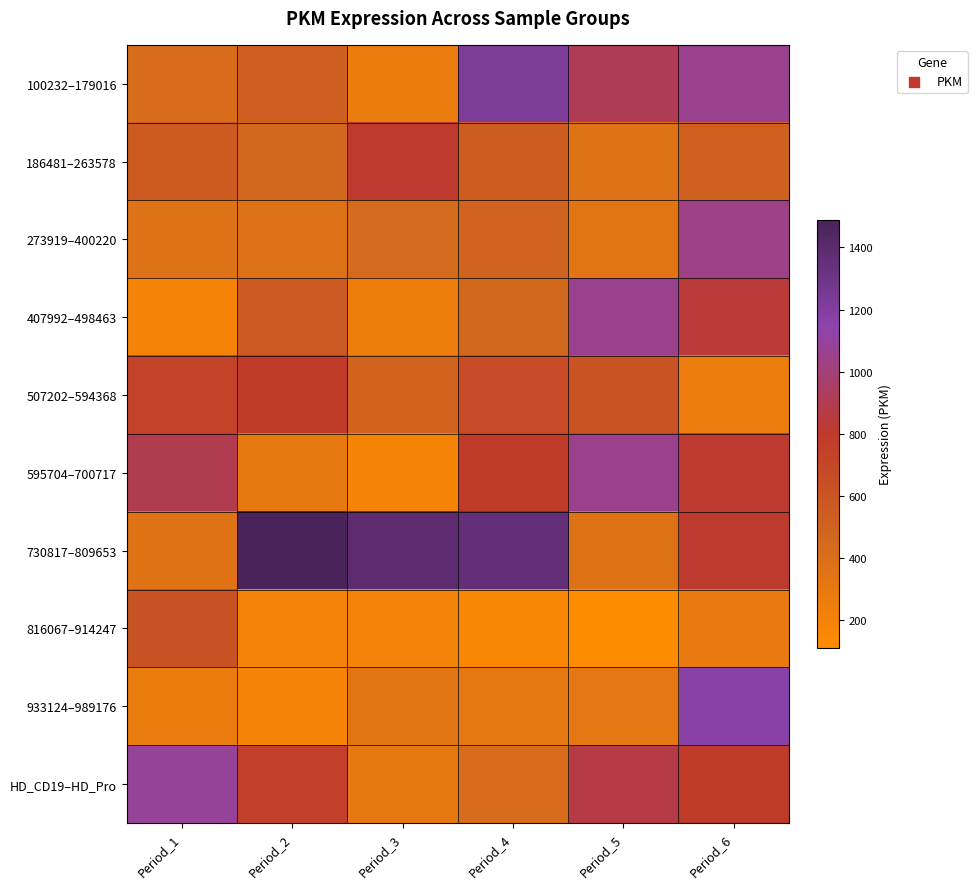

Reading left to right, what are all the values shown in this chart?

100232–179016: Period_1=417.2	Period_2=524.1	Period_3=270.1	Period_4=1219.8	Period_5=911.2	Period_6=1064.9
186481–263578: Period_1=558.0	Period_2=463.5	Period_3=807.5	Period_4=549.4	Period_5=369.4	Period_6=514.4
273919–400220: Period_1=366.5	Period_2=375.8	Period_3=434.3	Period_4=498.4	Period_5=338.2	Period_6=1036.6
407992–498463: Period_1=197.2	Period_2=569.9	Period_3=241.0	Period_4=465.0	Period_5=1059.2	Period_6=841.7
507202–594368: Period_1=733.2	Period_2=788.8	Period_3=489.4	Period_4=666.5	Period_5=606.1	Period_6=264.0
595704–700717: Period_1=900.8	Period_2=305.0	Period_3=192.2	Period_4=787.2	Period_5=1057.7	Period_6=812.0
730817–809653: Period_1=363.1	Period_2=1487.1	Period_3=1394.4	Period_4=1353.3	Period_5=373.4	Period_6=808.7
816067–914247: Period_1=620.5	Period_2=213.5	Period_3=209.0	Period_4=158.4	Period_5=111.8	Period_6=286.4
933124–989176: Period_1=269.4	Period_2=195.1	Period_3=341.1	Period_4=305.5	Period_5=313.1	Period_6=1167.8
HD_CD19–HD_Pro: Period_1=1085.3	Period_2=755.1	Period_3=303.6	Period_4=413.6	Period_5=870.2	Period_6=785.2